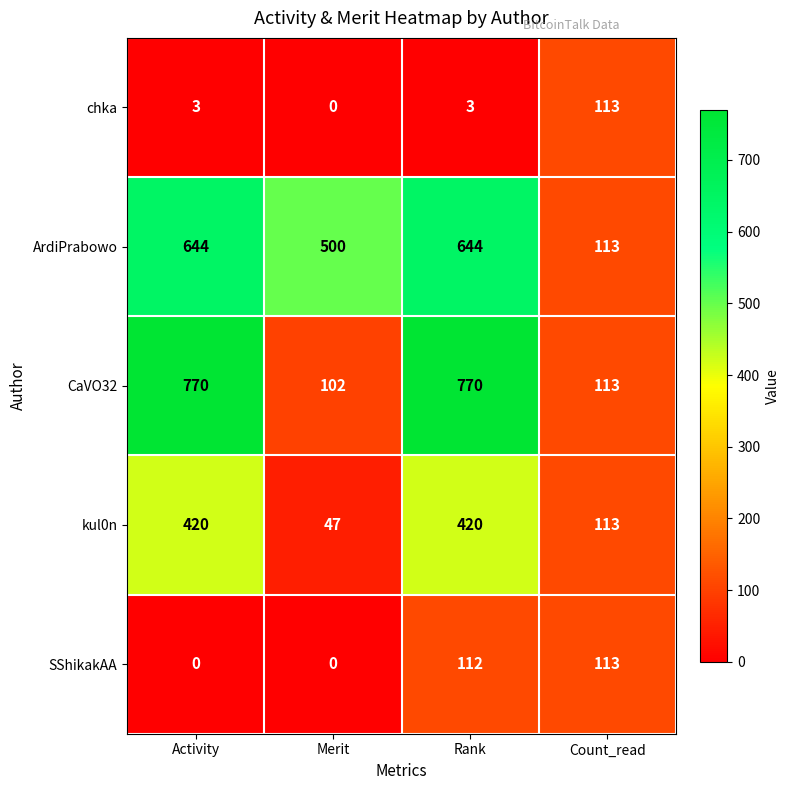

At how many categories does at least one series exceed 592?

2